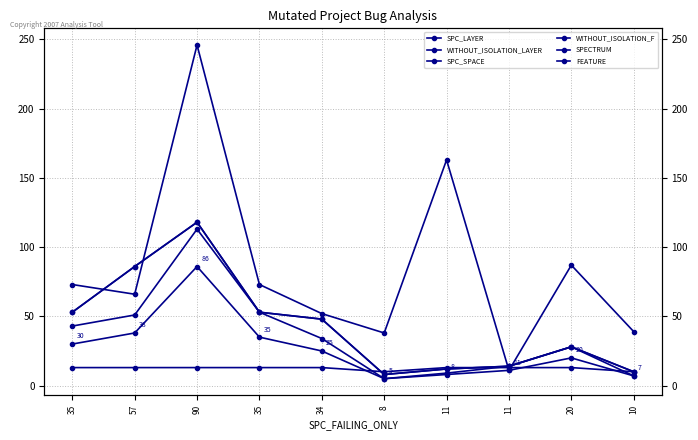

How many times do SPECTRUM and SPC_SPACE cross each other?

4